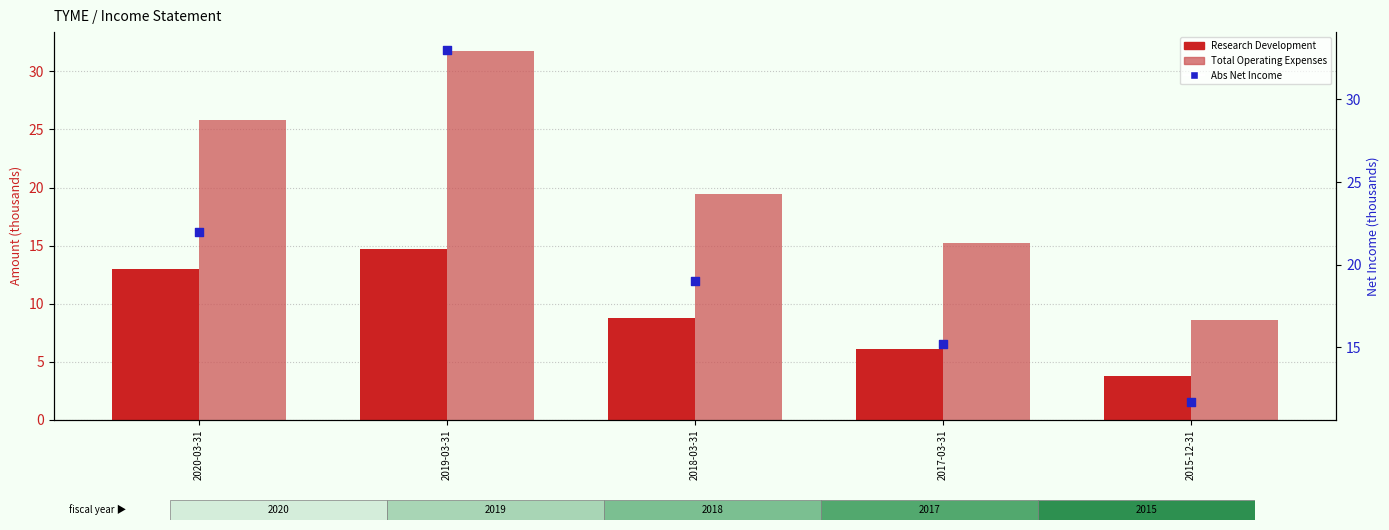

Is the value of Abs Net Income (thousands) at 2015-12-31 greater than the value of Research Development at 2018-03-31?

Yes